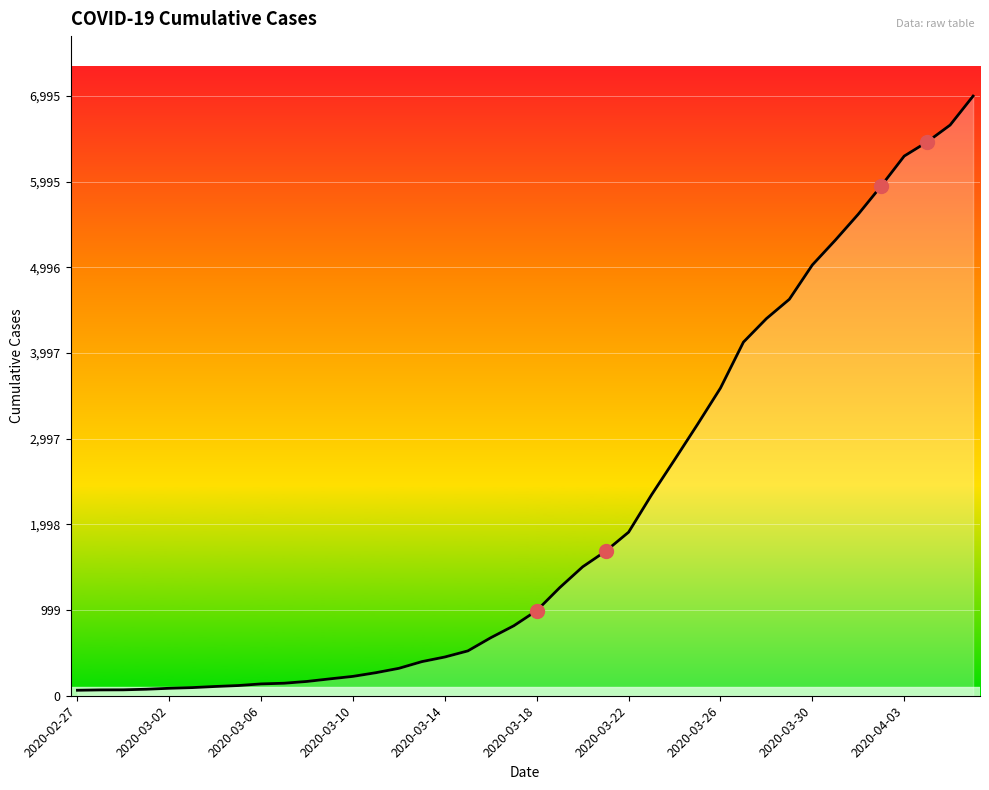

What is the greatest value displayed?

6995